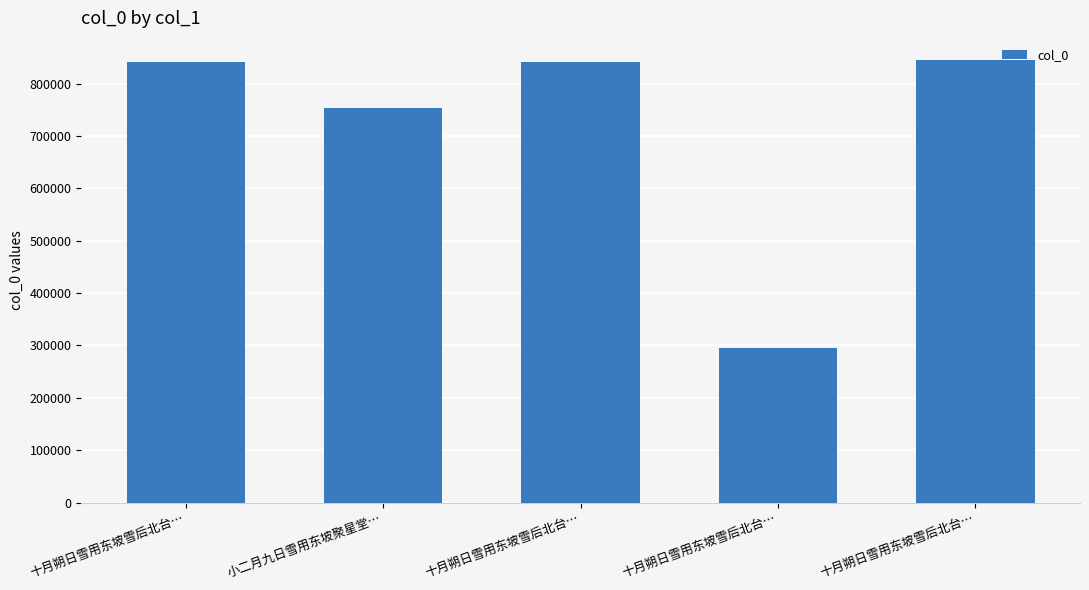

What is the change in value from 十月朔日雪用东坡雪后北台… to 十月朔日雪用东坡雪后北台…?

+2894